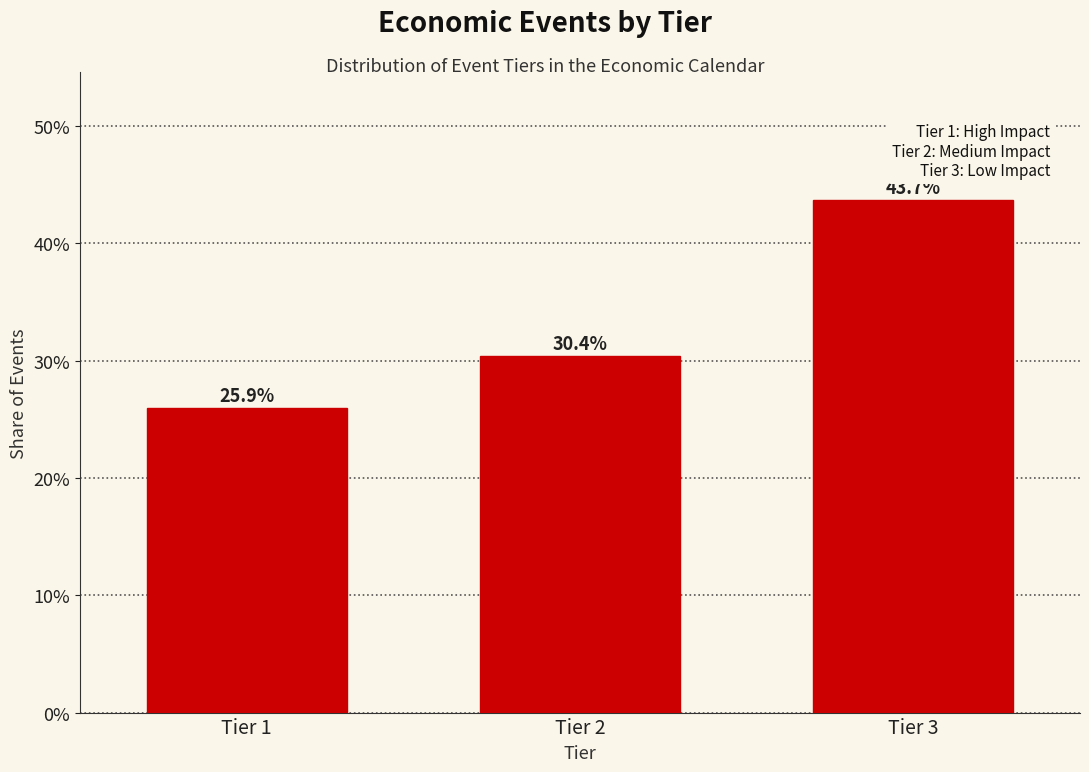

Reading left to right, transcribe all the data shown in this chart.

25.9	30.4	43.7